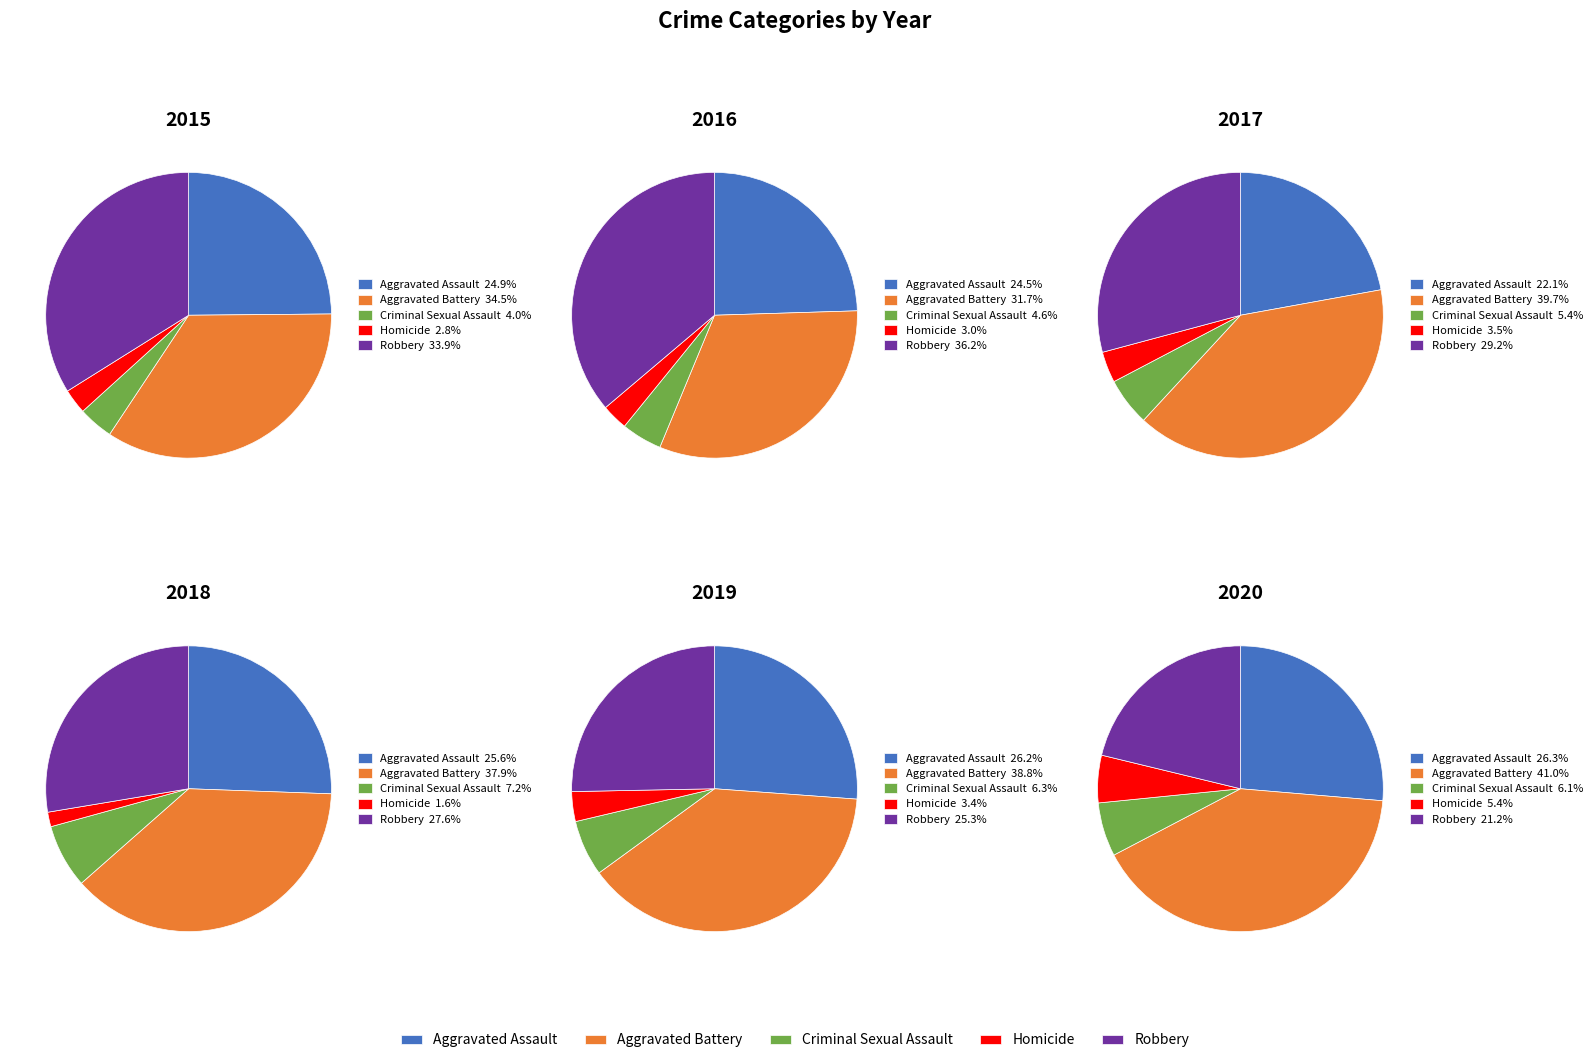

Between Aggravated Battery and Homicide, which is larger?

Aggravated Battery